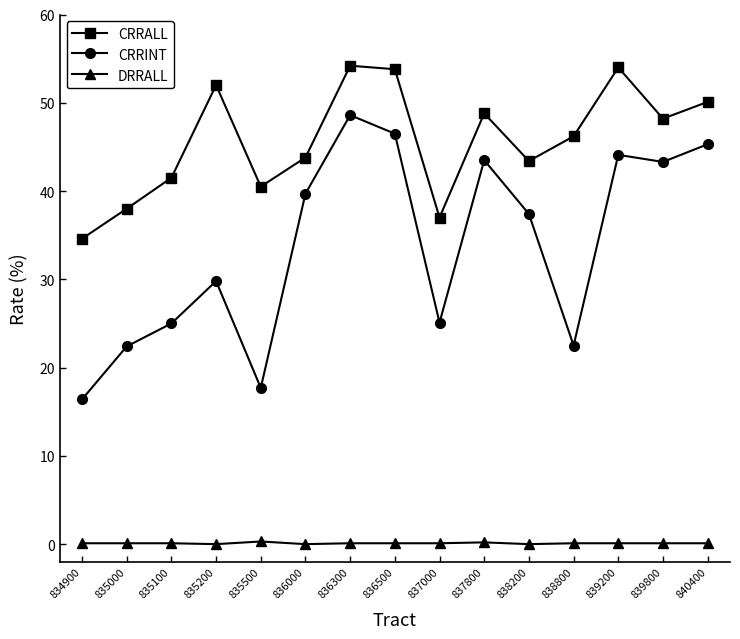

Which series has the widest spread of values?

CRRINT